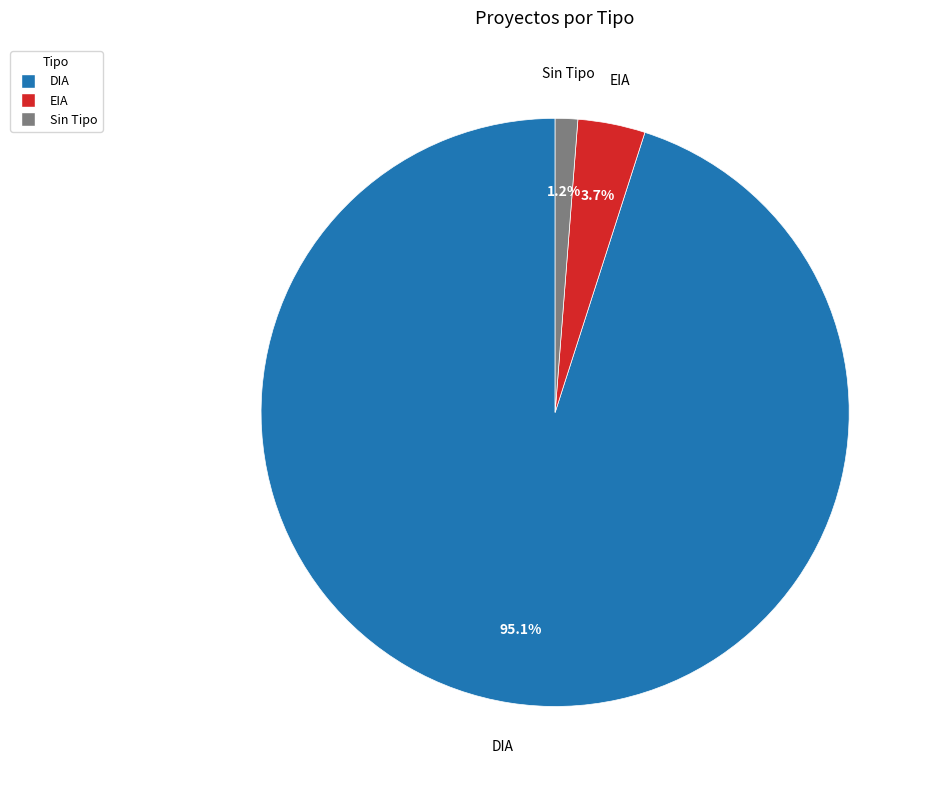

Is there any slice that represents more than half of the pie?

Yes